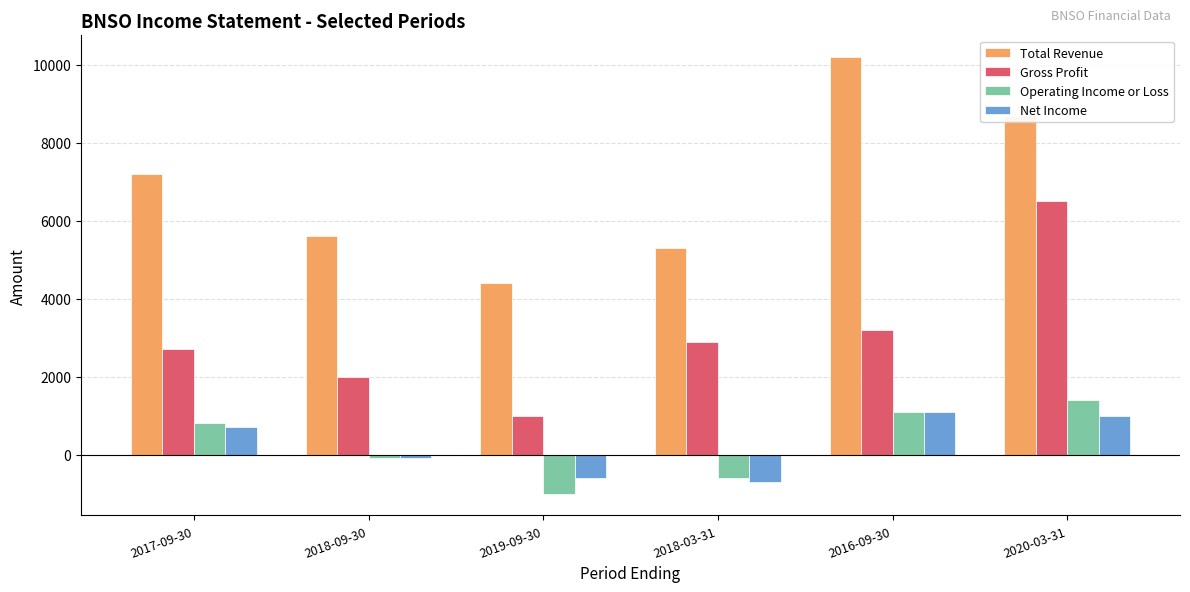

What is the label of the 4th bar from the left?

2018-03-31